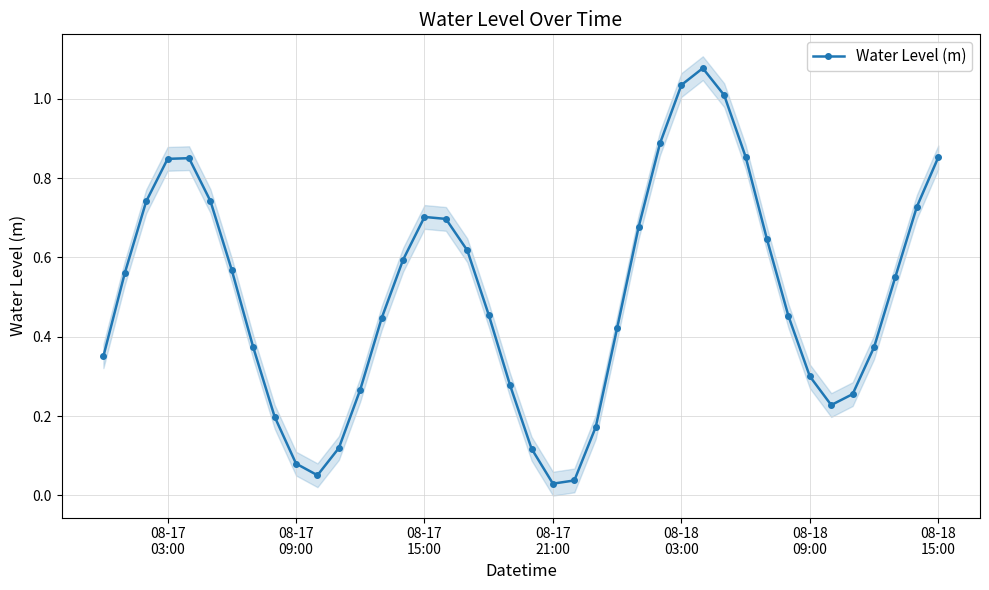

How many interior local valleys does the Water Level (m) series have?

3